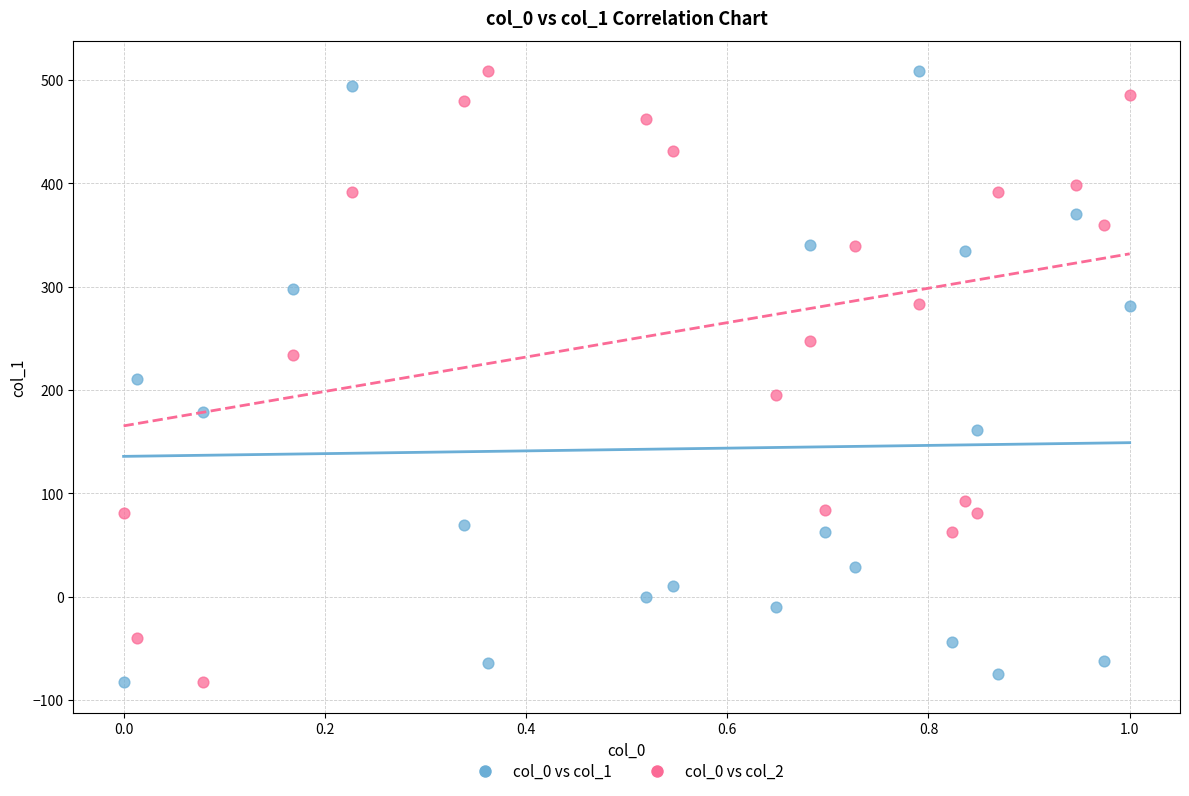

What are all the series names shown in the legend?

col_0 vs col_1, col_0 vs col_2